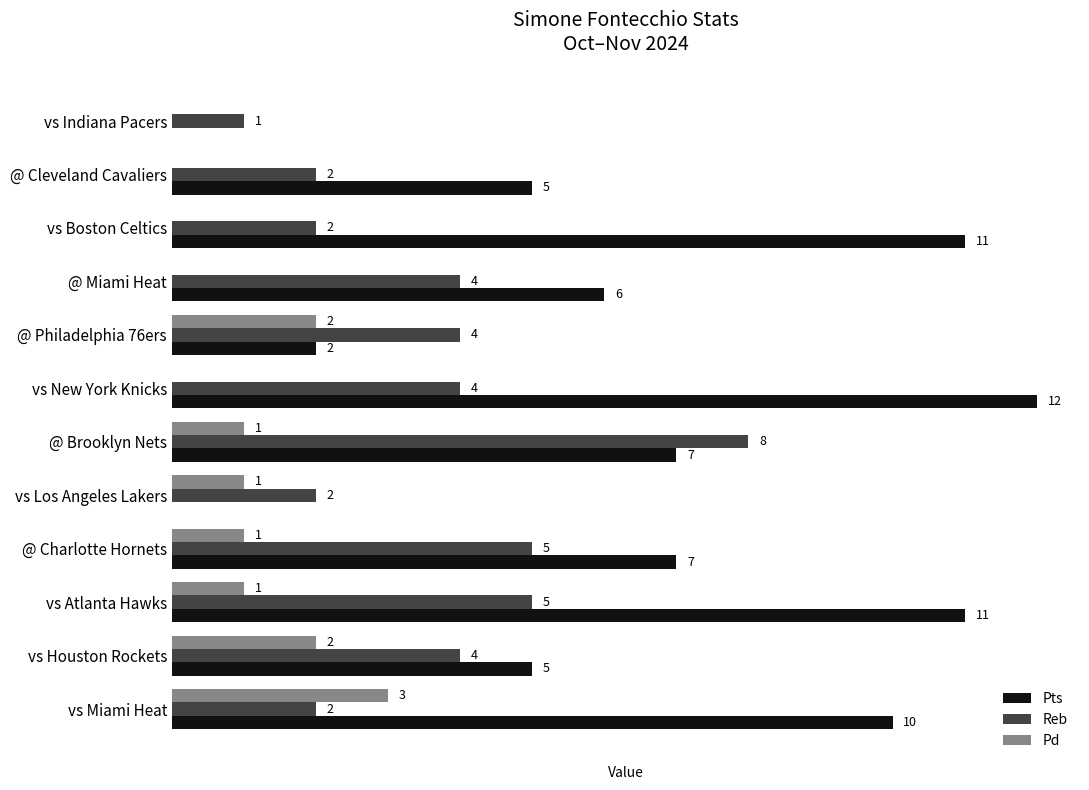

What are all the series names shown in the legend?

Pts, Reb, Pd